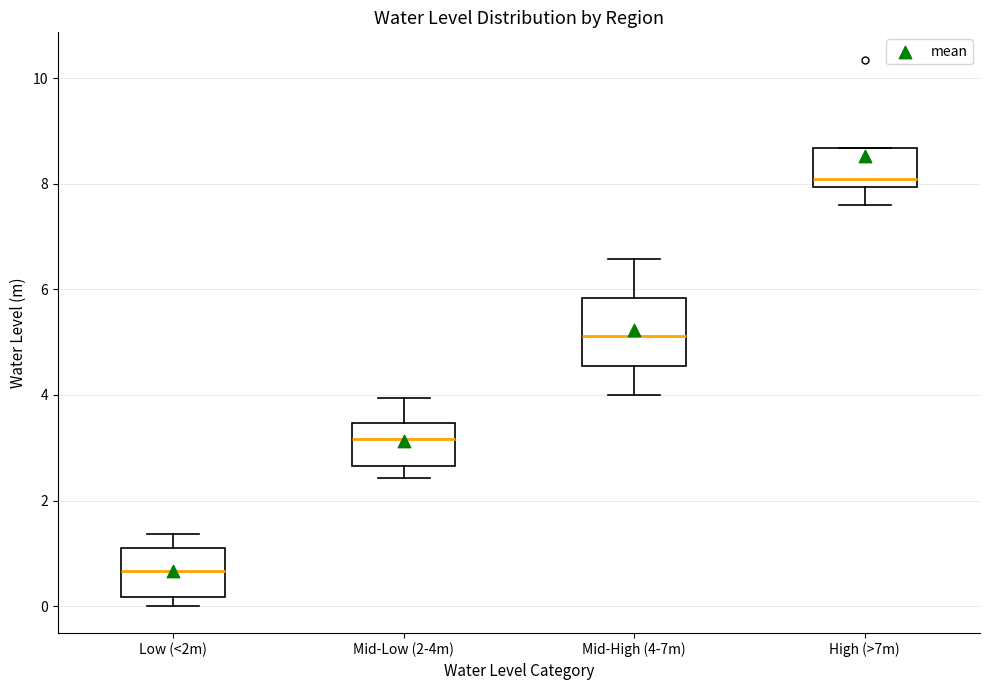

Where is the upper edge of the box for Mid-High (4-7m) on the y-axis? The values are not printed on the chart, so give them approximately, as read against the axis.

5.8